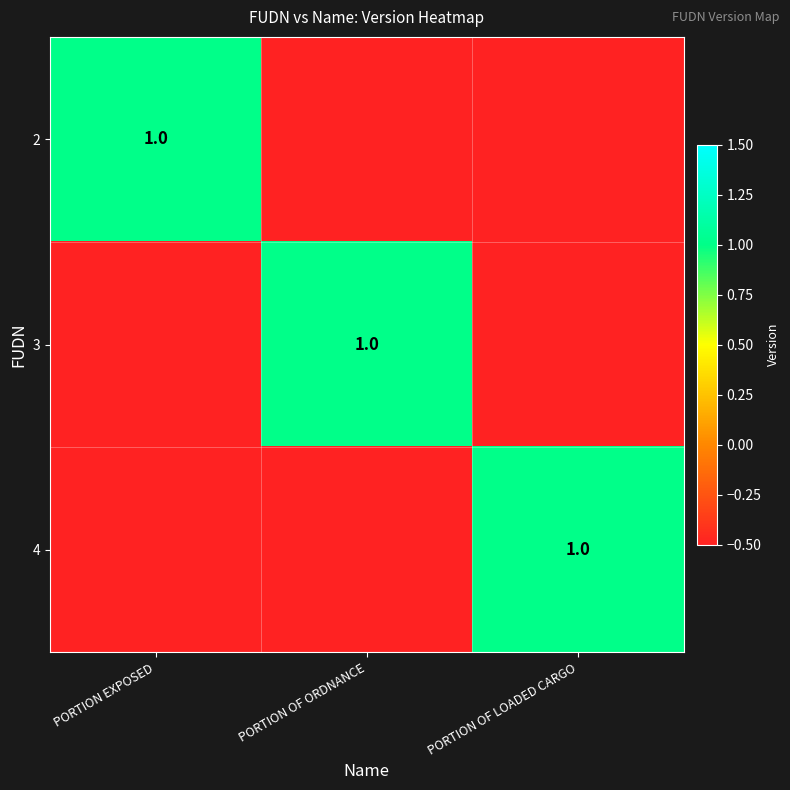

The 2 series shows 0.4 at PORTION EXPOSED. True or false?

False